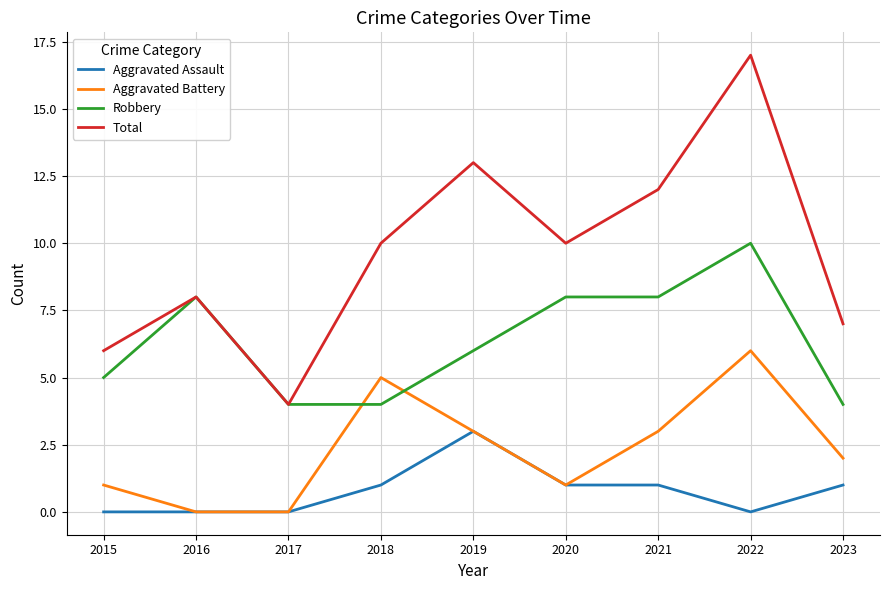

How many lines are shown in the chart?

4